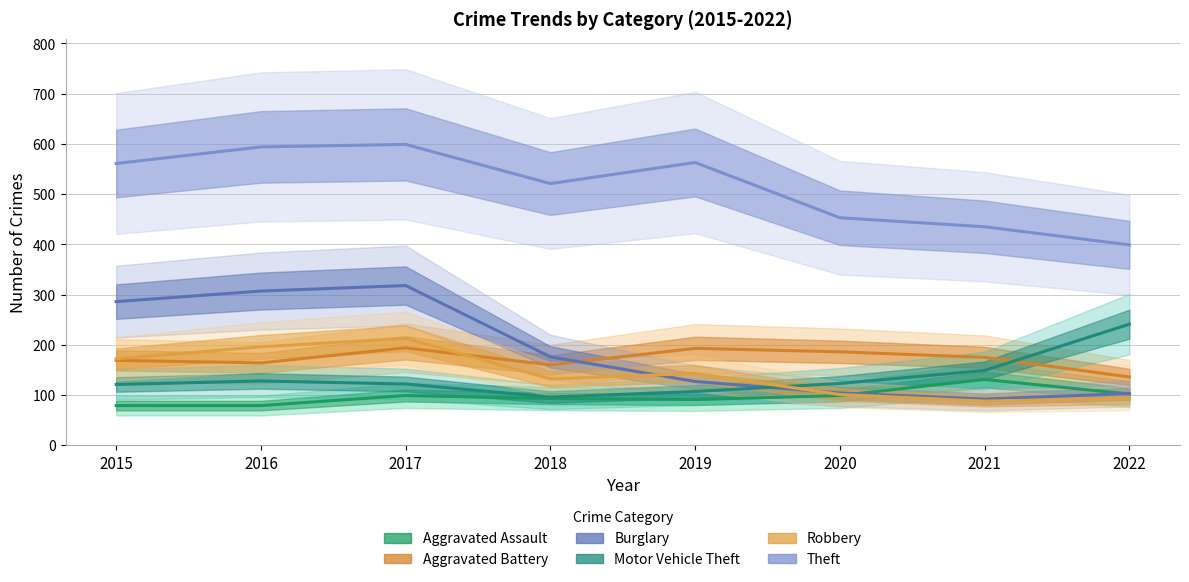

At which label does Aggravated Assault first exceed 99?

2021